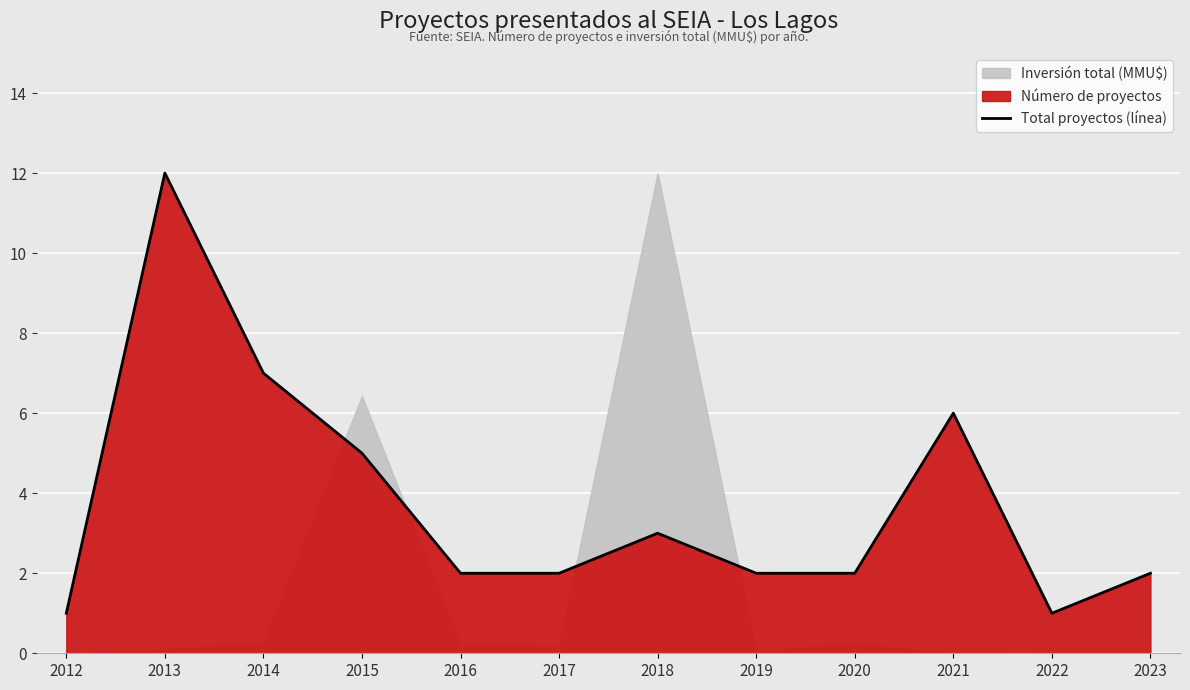

Rank the categories by value from highest to lowest.

2013, 2014, 2021, 2015, 2018, 2016, 2017, 2019, 2020, 2023, 2012, 2022